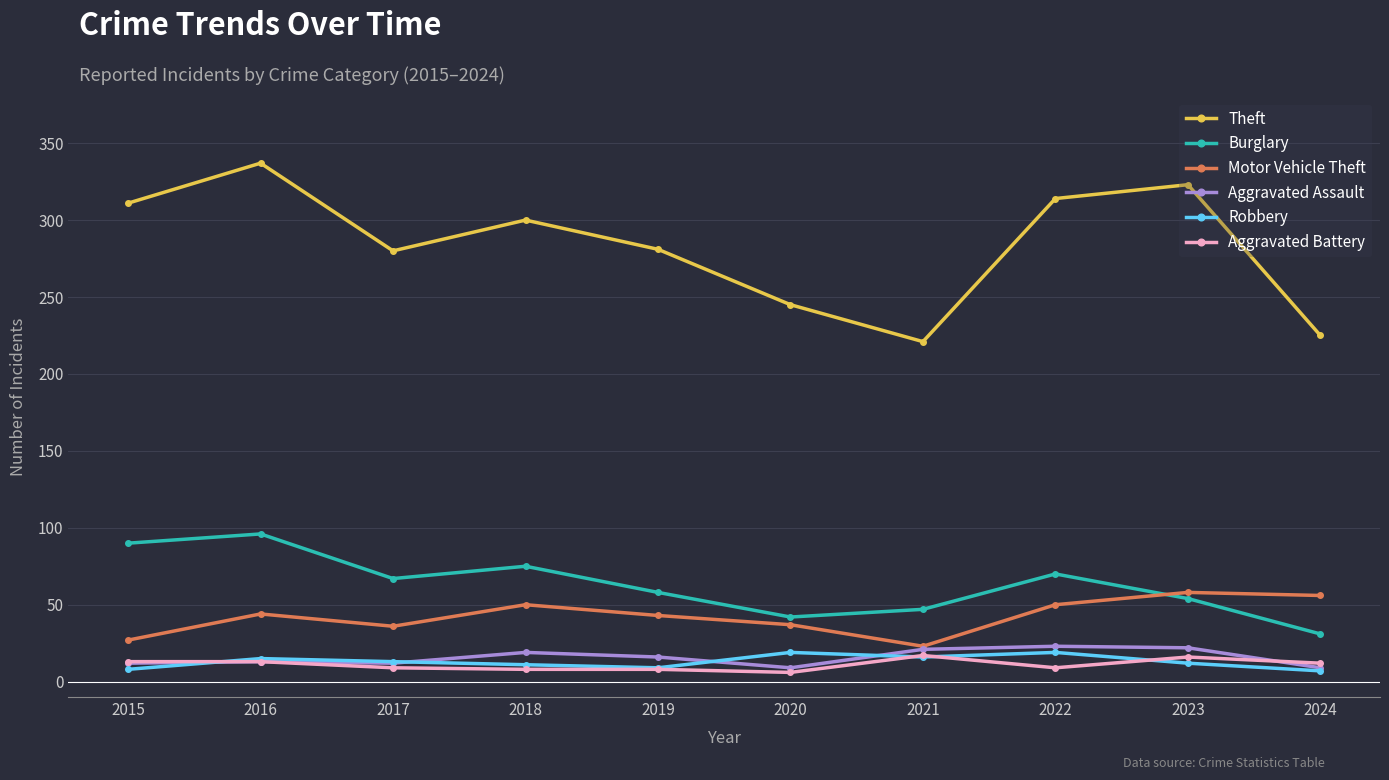

Read the Burglary value at 2016.

96